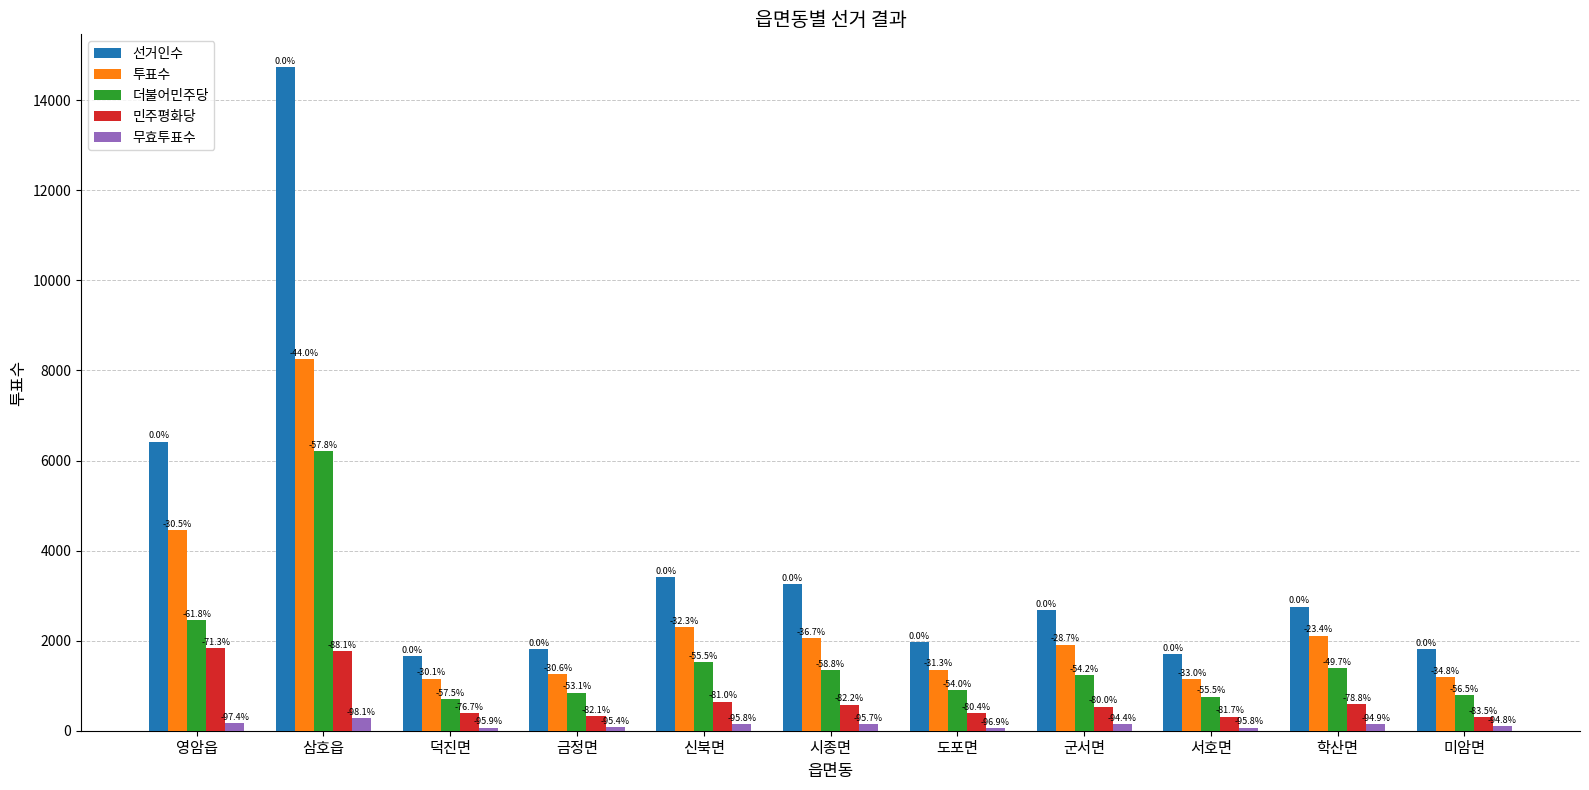

The 선거인수 series shows 10287 at 삼호읍. True or false?

False